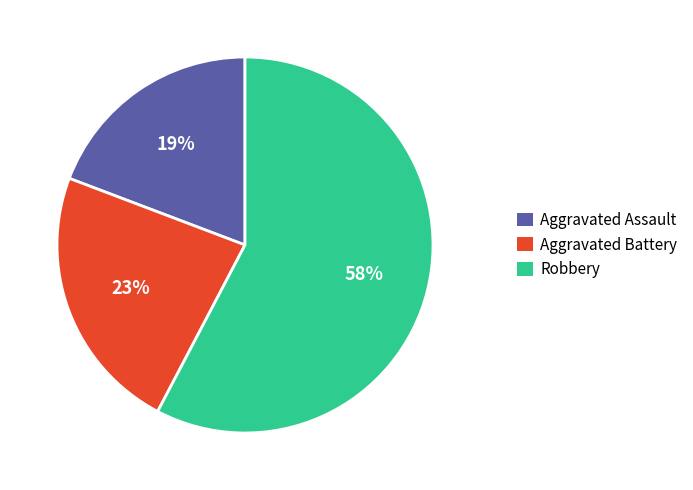

Which slice is the smallest?

Aggravated Assault